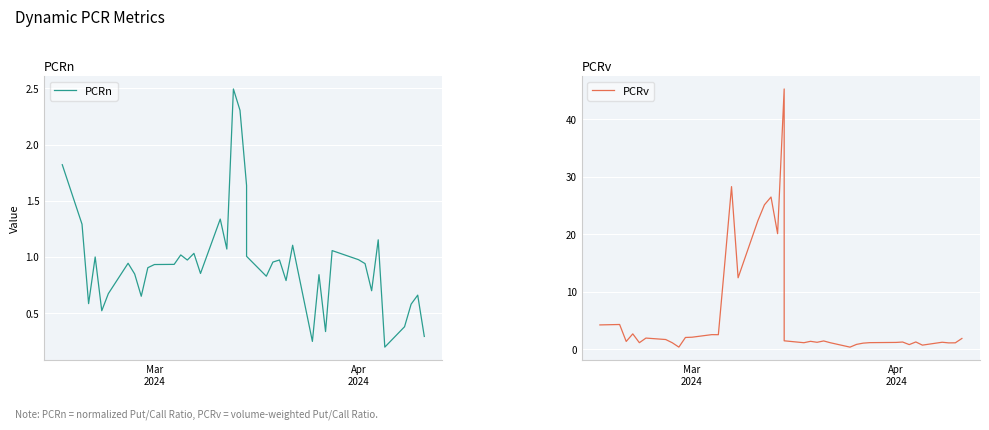

How many lines are shown in the chart?

2